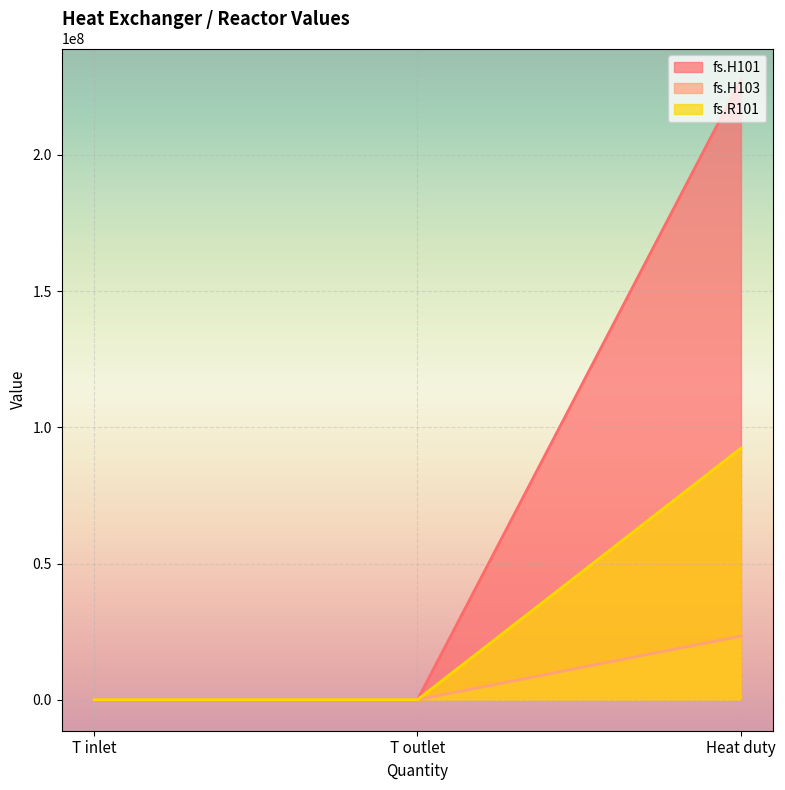

What is the label of the 1st point from the left?

T inlet